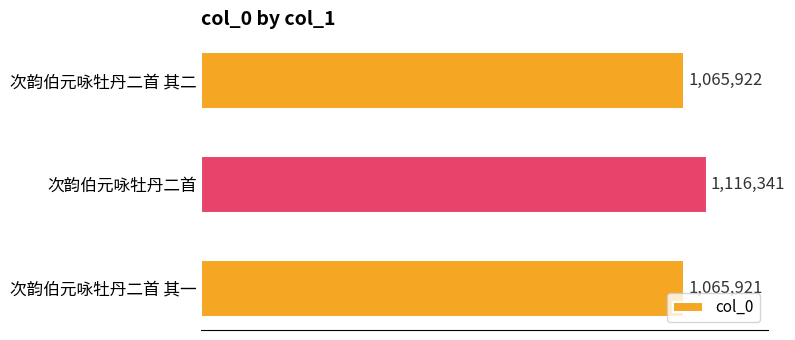

Rank the categories by value from highest to lowest.

次韵伯元咏牡丹二首, 次韵伯元咏牡丹二首 其二, 次韵伯元咏牡丹二首 其一